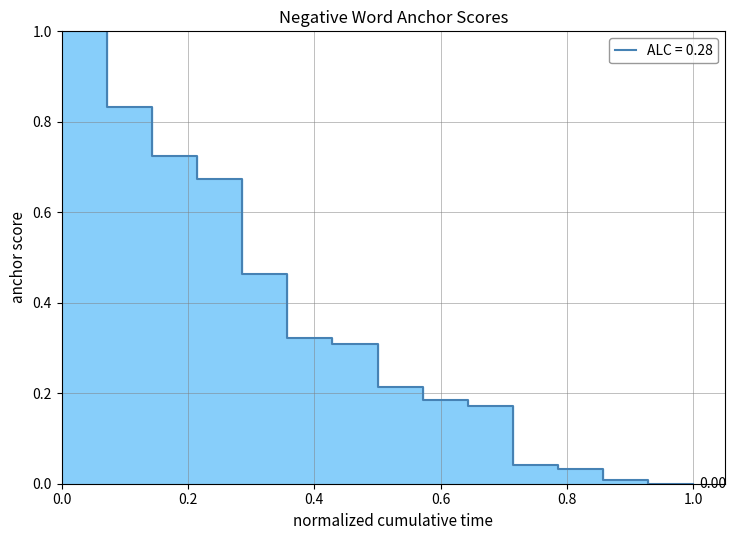

Reading left to right, extract all data points from this chart.

1.0	0.8	0.7	0.7	0.5	0.3	0.3	0.2	0.2	0.2	0.0	0.0	0.0	0.0	0.0